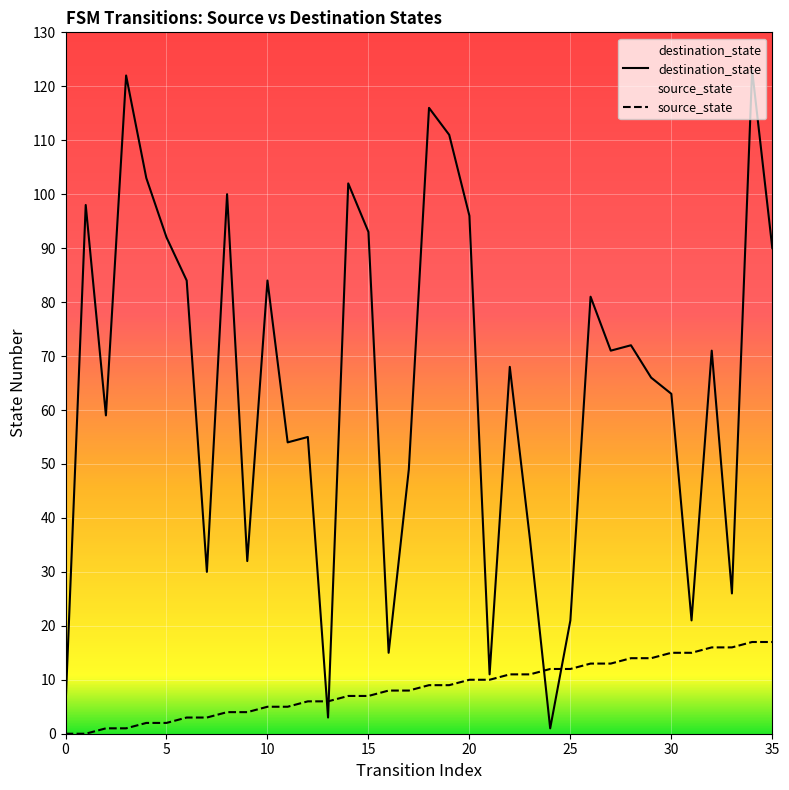

Which series has the widest spread of values?

destination_state